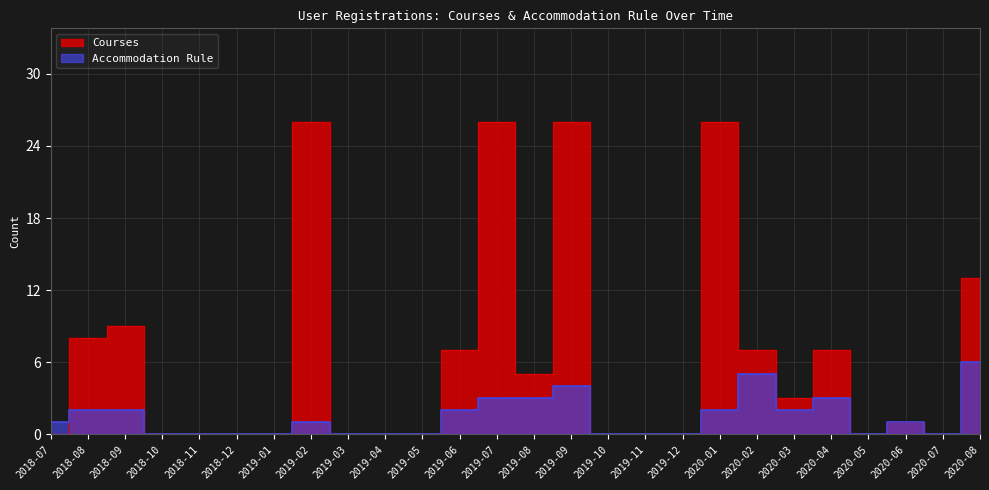

Which has a higher value, 2019-05 or 2019-01?

2019-05